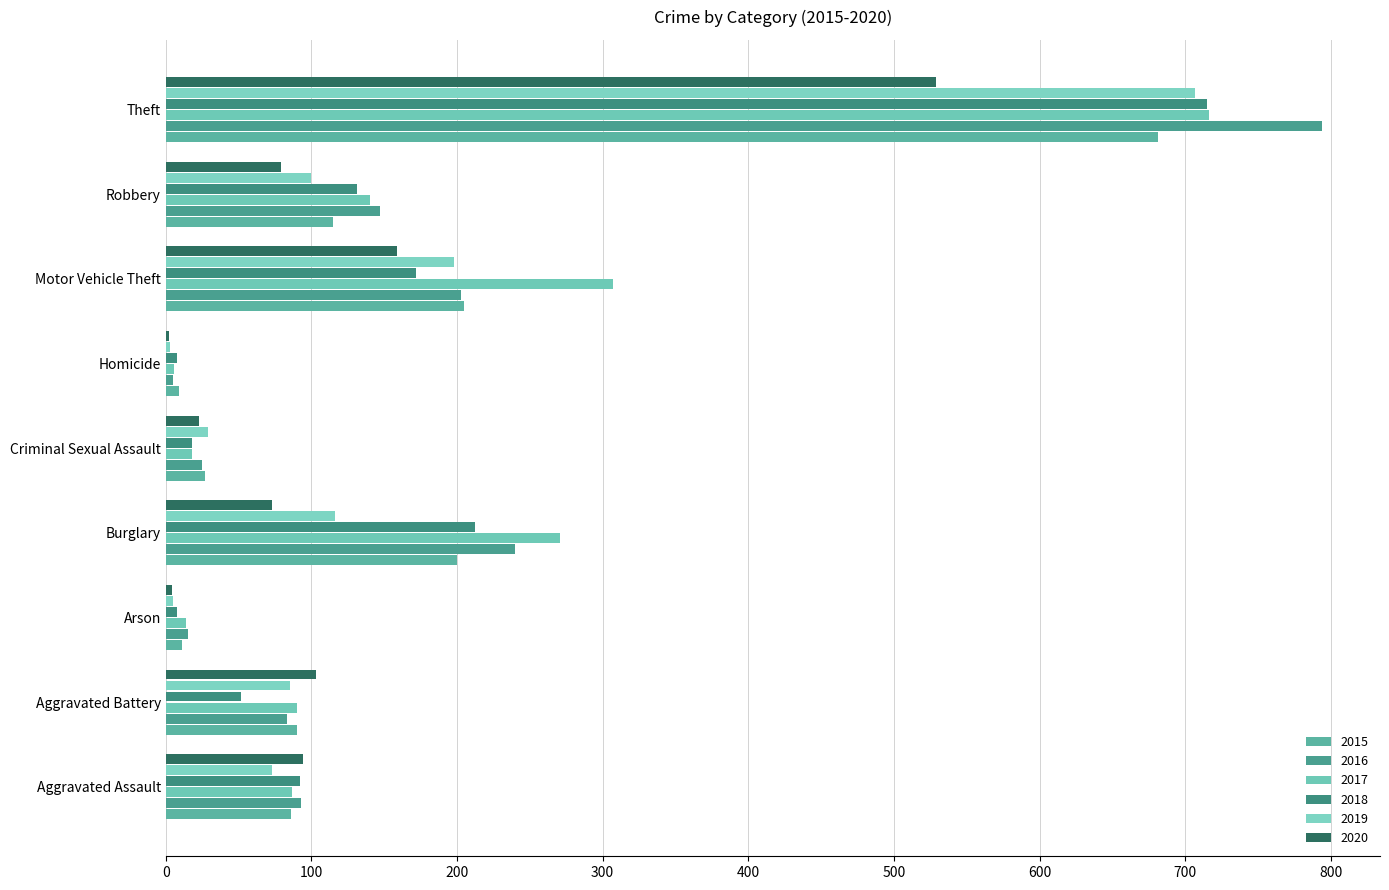

Is it true that 2018 equals 367 at Burglary?

False